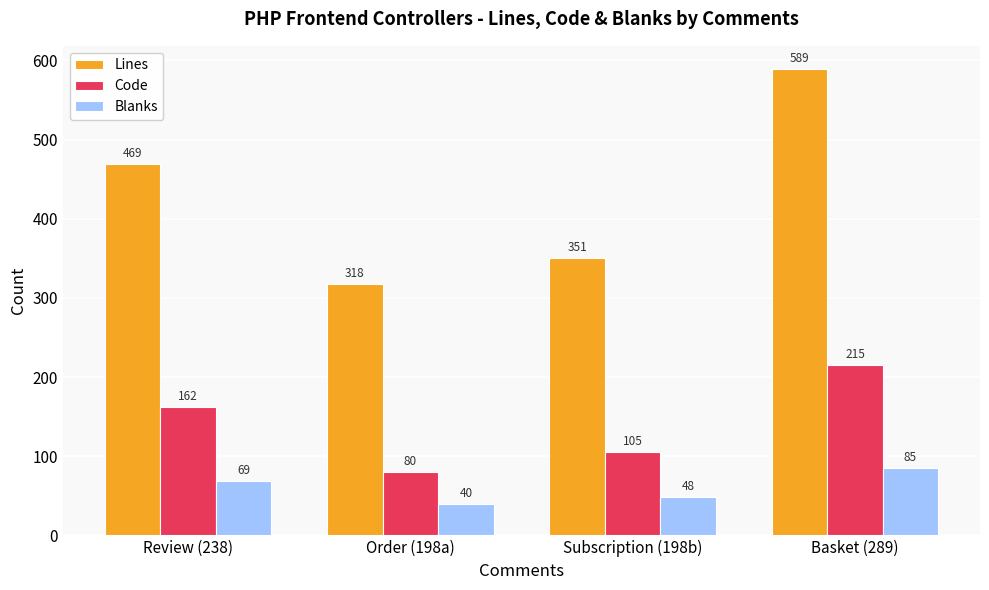

Count the Code values in the range 105 to 215.

3